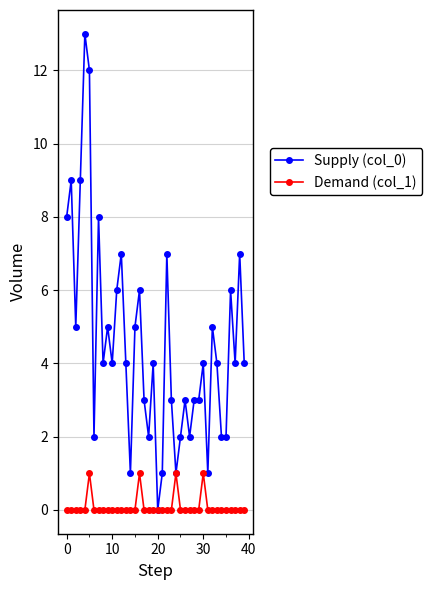

Rank the series by their average value, from highest to lowest.

Supply (col_0), Demand (col_1)